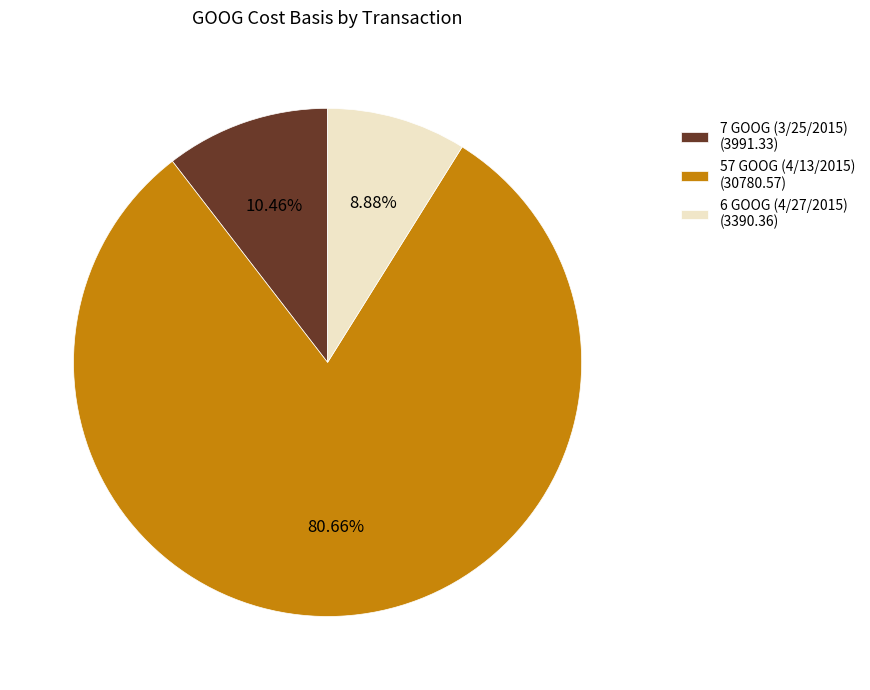

What percentage is the 7 GOOG (3/25/2015) slice, to the nearest percent?

10%